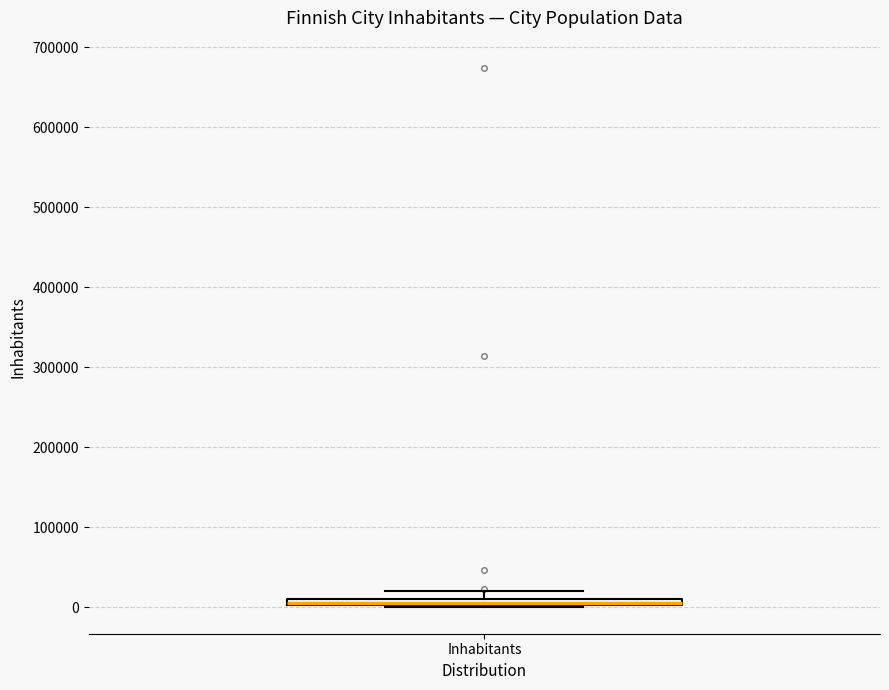

Where is the upper edge of the box for Inhabitants on the y-axis? The values are not printed on the chart, so give them approximately, as read against the axis.

10000